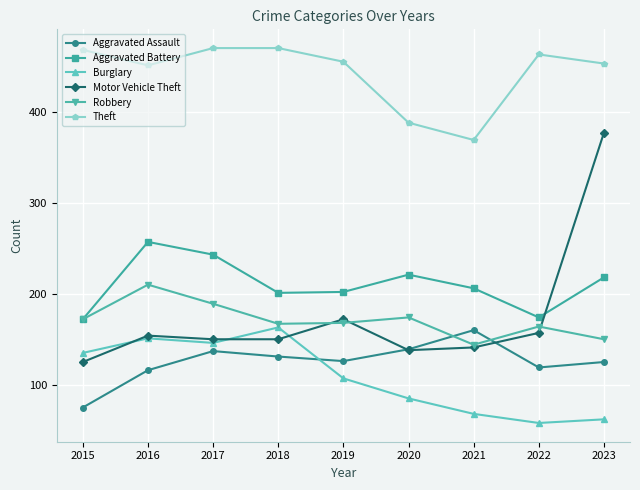

What is the difference between the second highest and minimum values in the Aggravated Assault series?

64